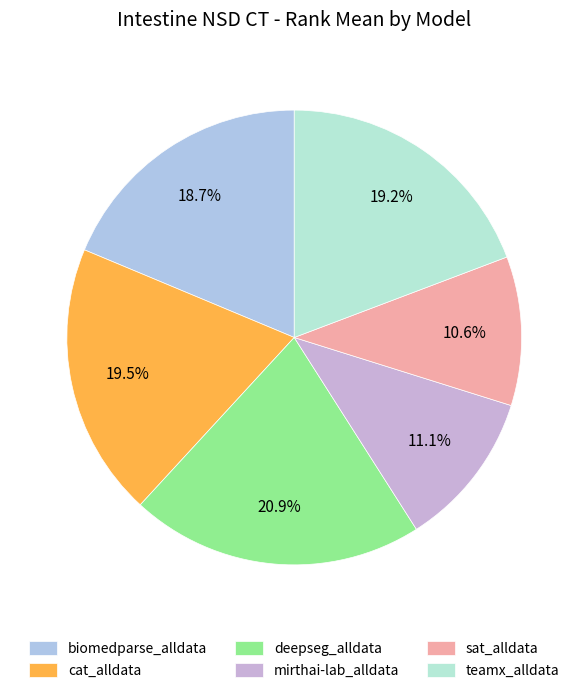

What percentage do deepseg_alldata and teamx_alldata together represent?

40.1%